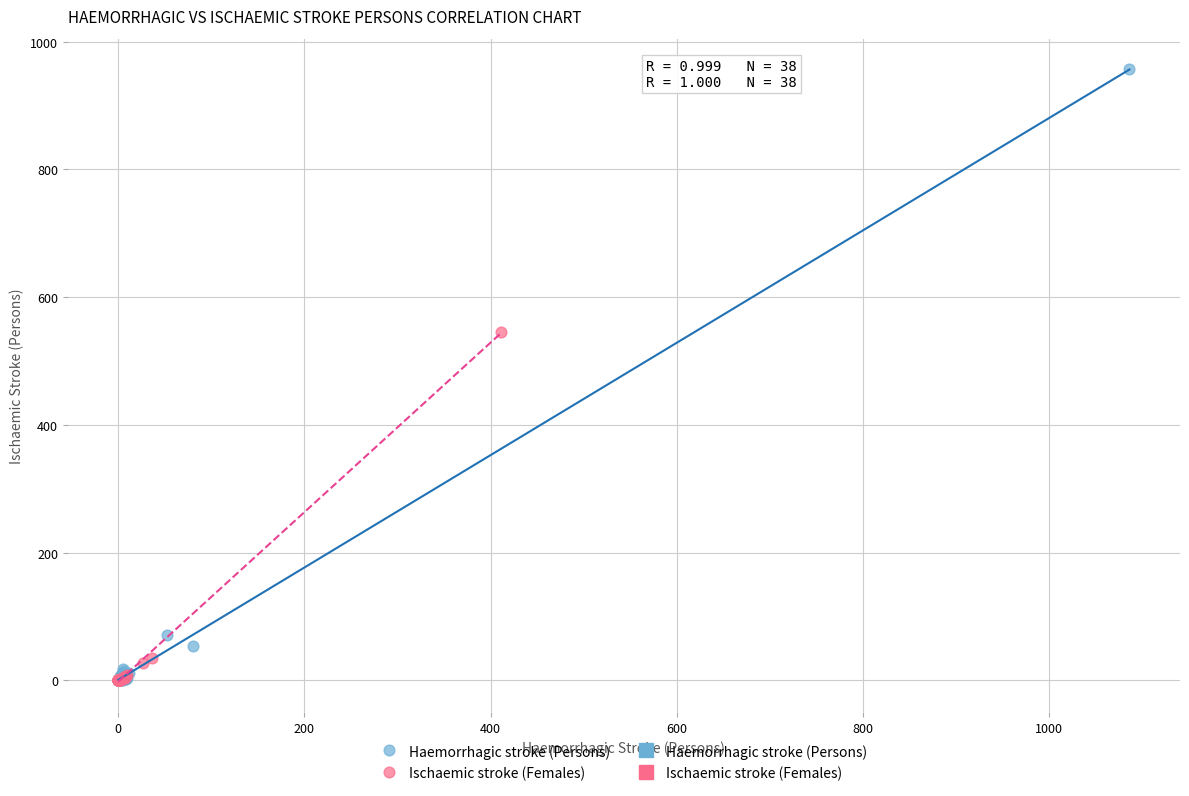

Which series reaches the maximum Y coordinate?

Haemorrhagic stroke (Persons)